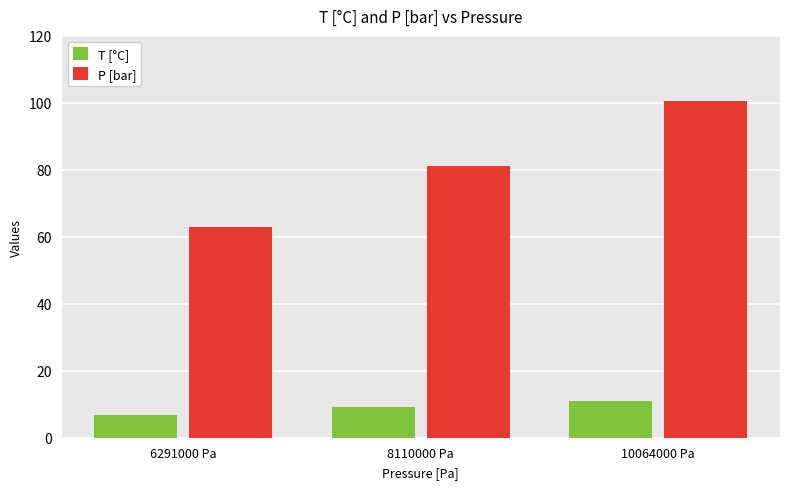

What is the lowest value of the P [bar] series?

62.9